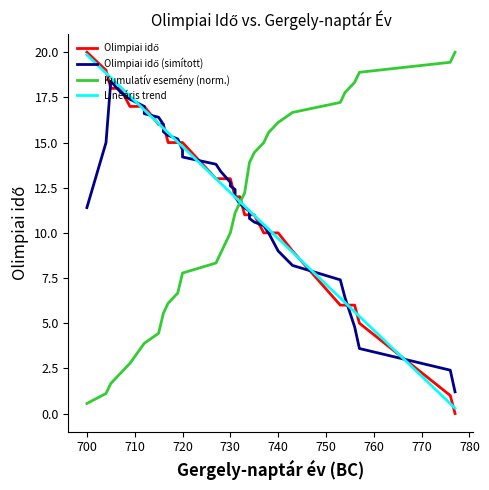

Which series has the largest total across all categories?

Lineáris trend